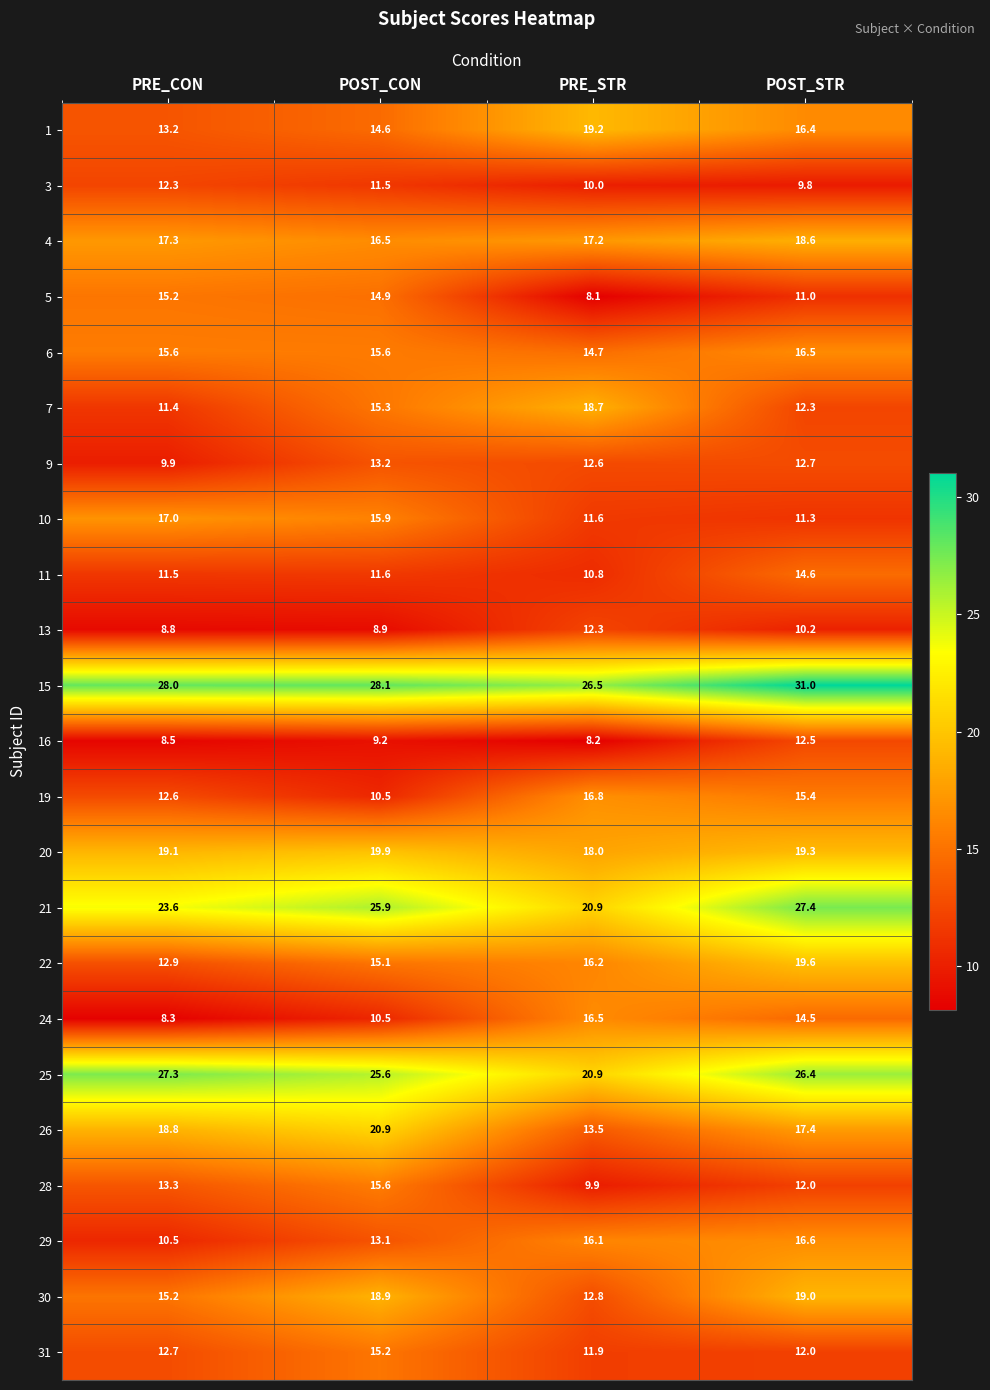

What value does the 6 series have at PRE_STR?

14.7